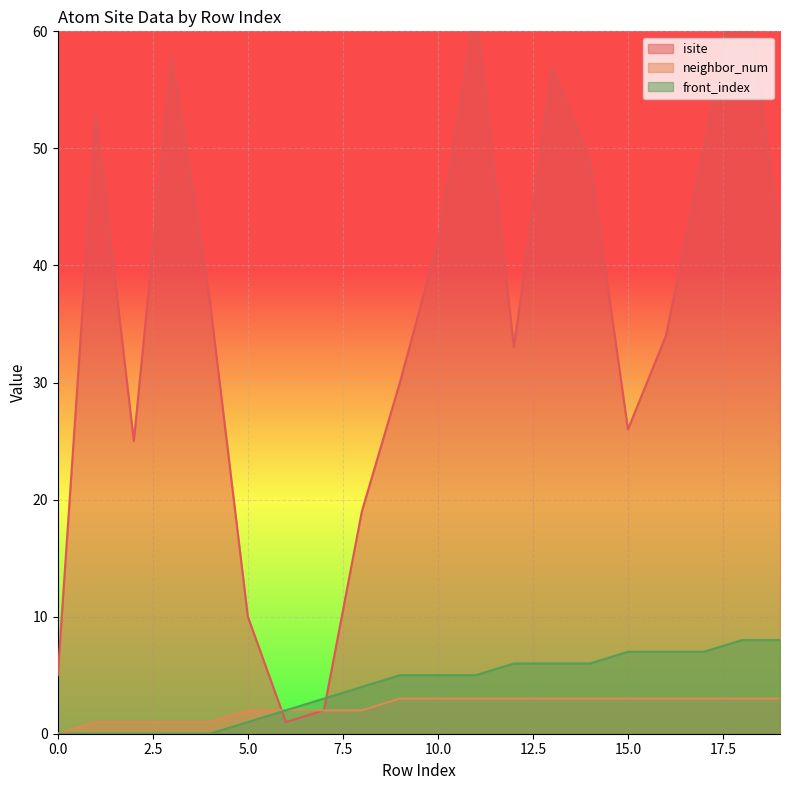

Between 6 and 16, which series saw the biggest shift?

isite